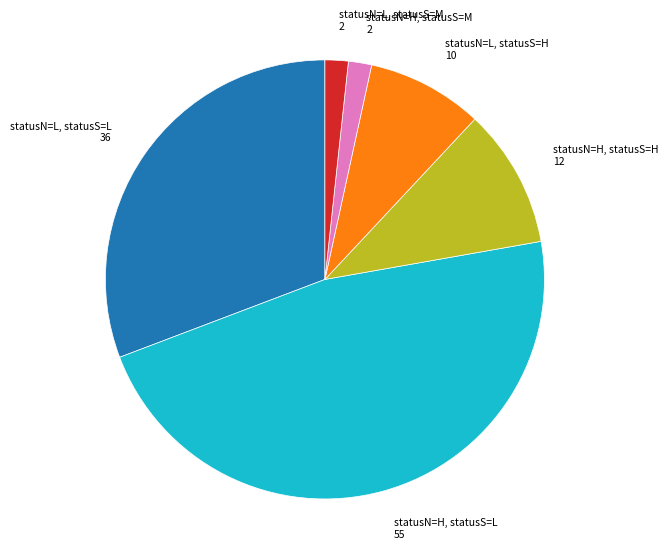

Combined, do statusN=L, statusS=M and statusN=H, statusS=M account for over 50%?

No